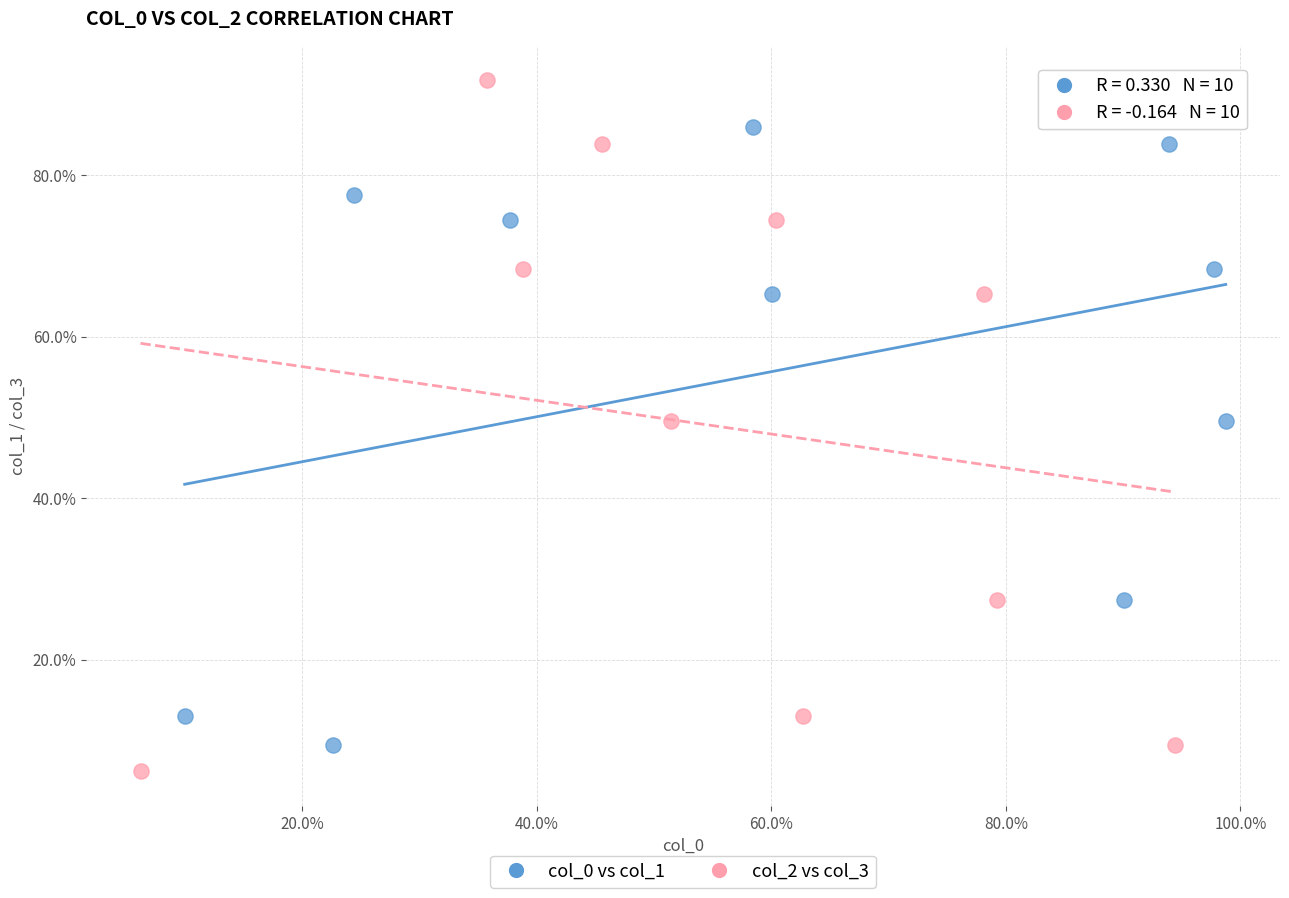

Which series contains the lowest Y value?

col_2 vs col_3